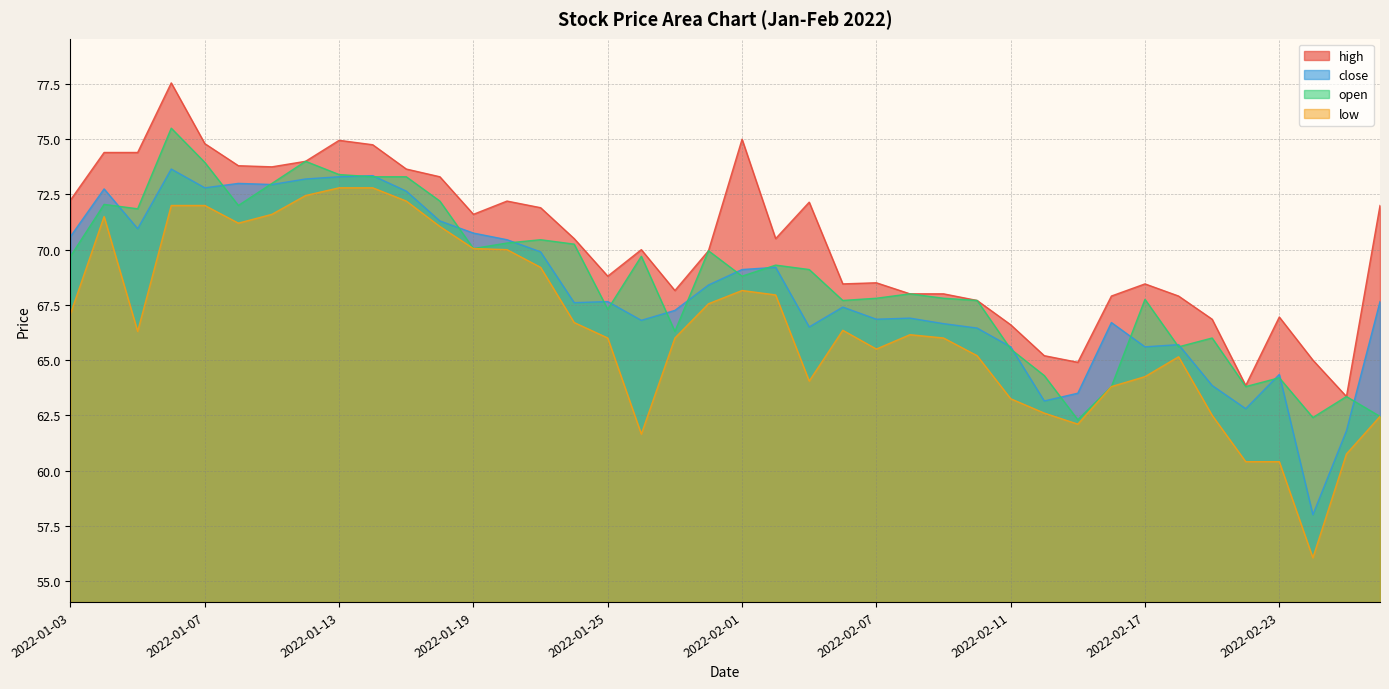

Between which two adjacent categories do open and close first intersect?

2022-01-04 and 2022-01-05